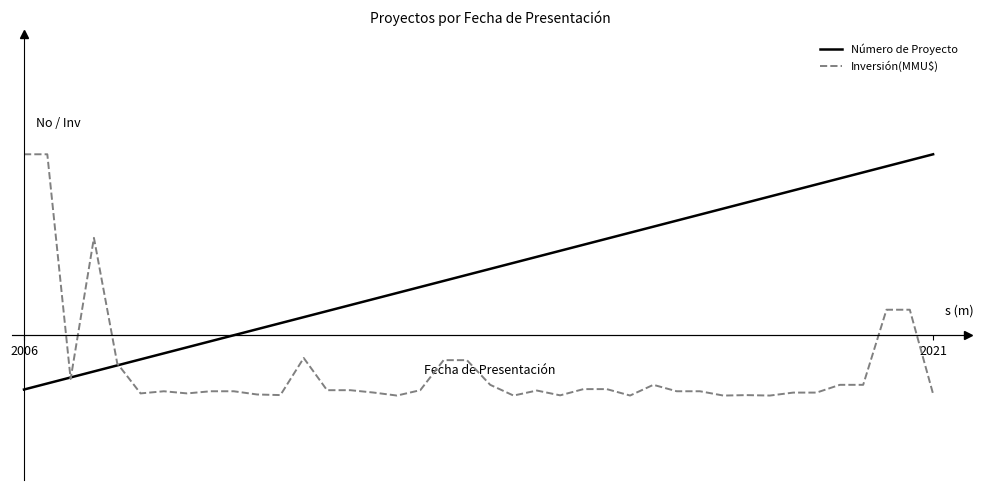

How many intersections are there between Inversión(MMU$) and Número de Proyecto?

3